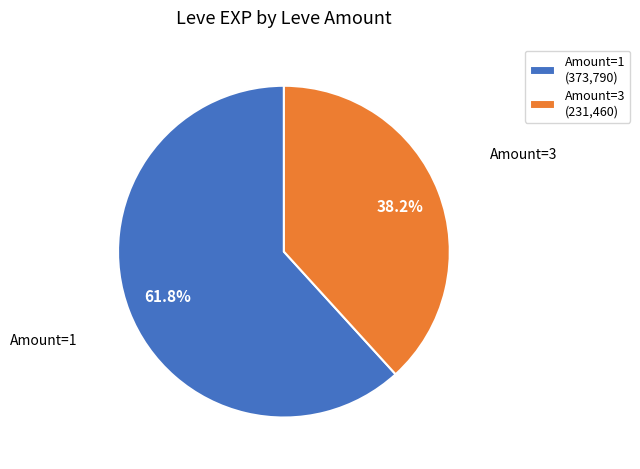

Which has a higher value, Amount=1 (373,790) or Amount=3 (231,460)?

Amount=1 (373,790)